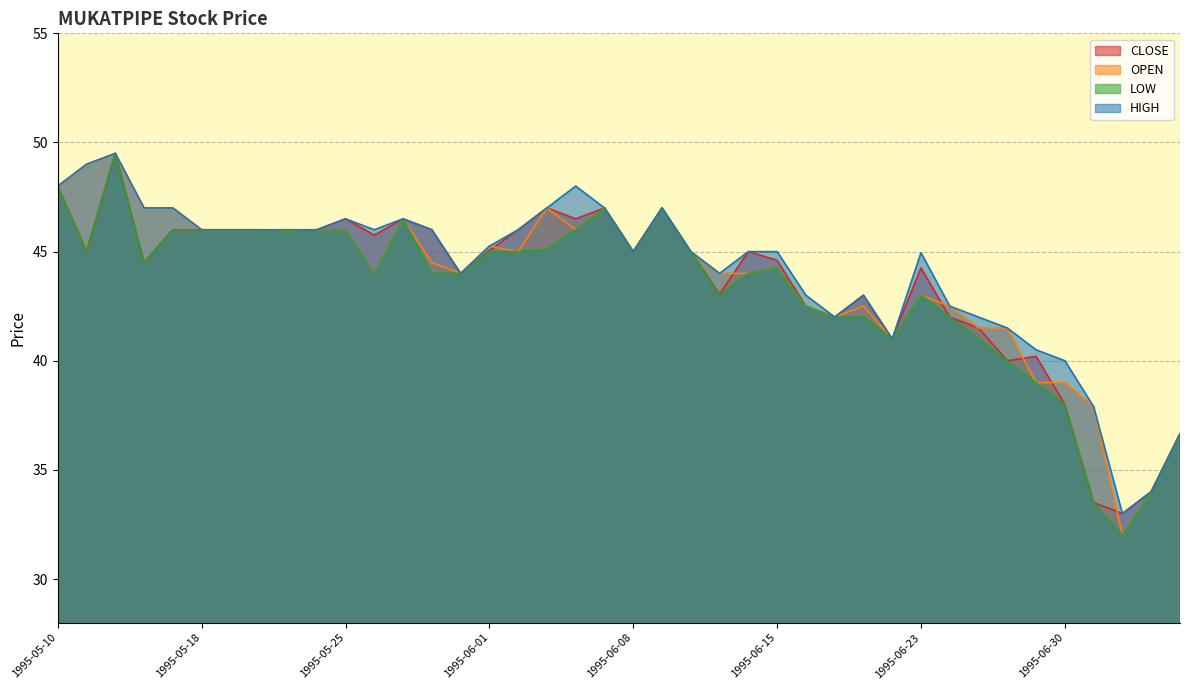

Rank the categories by LOW value from lowest to highest.

1995-07-04, 1995-07-03, 1995-07-06, 1995-07-10, 1995-06-30, 1995-06-29, 1995-06-28, 1995-06-22, 1995-06-27, 1995-06-19, 1995-06-20, 1995-06-26, 1995-06-16, 1995-06-13, 1995-06-23, 1995-05-26, 1995-05-30, 1995-05-31, 1995-06-14, 1995-06-15, 1995-05-16, 1995-05-12, 1995-06-01, 1995-06-02, 1995-06-08, 1995-06-12, 1995-06-05, 1995-05-23, 1995-05-17, 1995-05-18, 1995-05-19, 1995-05-22, 1995-05-24, 1995-05-25, 1995-06-06, 1995-05-29, 1995-06-07, 1995-06-09, 1995-05-10, 1995-05-15